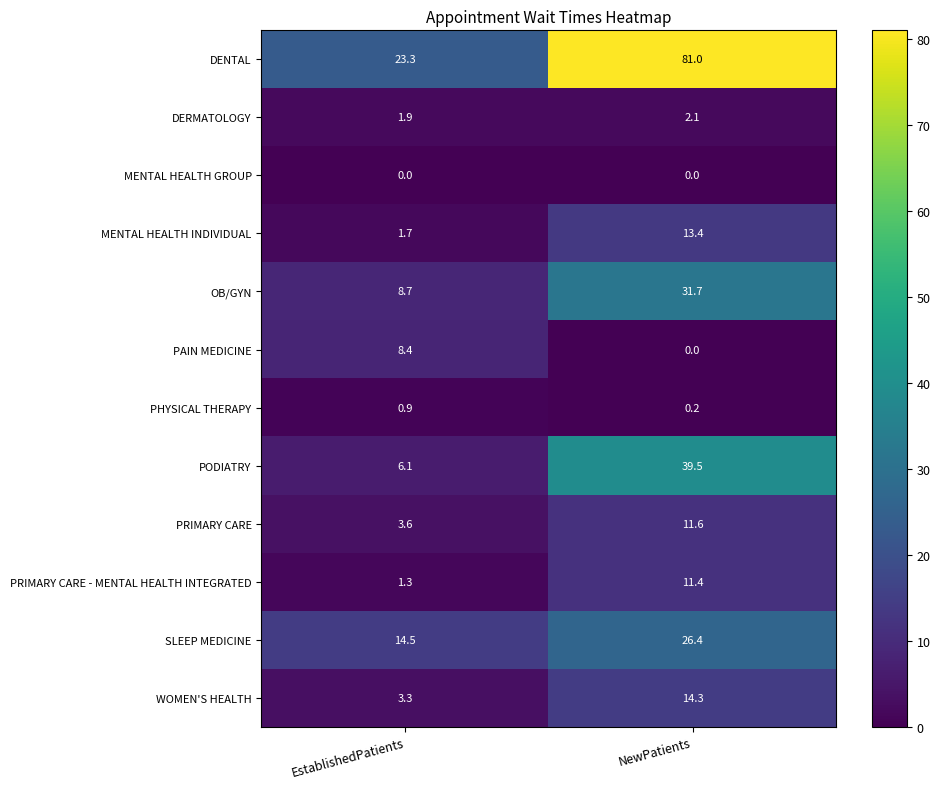

The value of MENTAL HEALTH GROUP at NewPatients is 0.0. True or false?

True